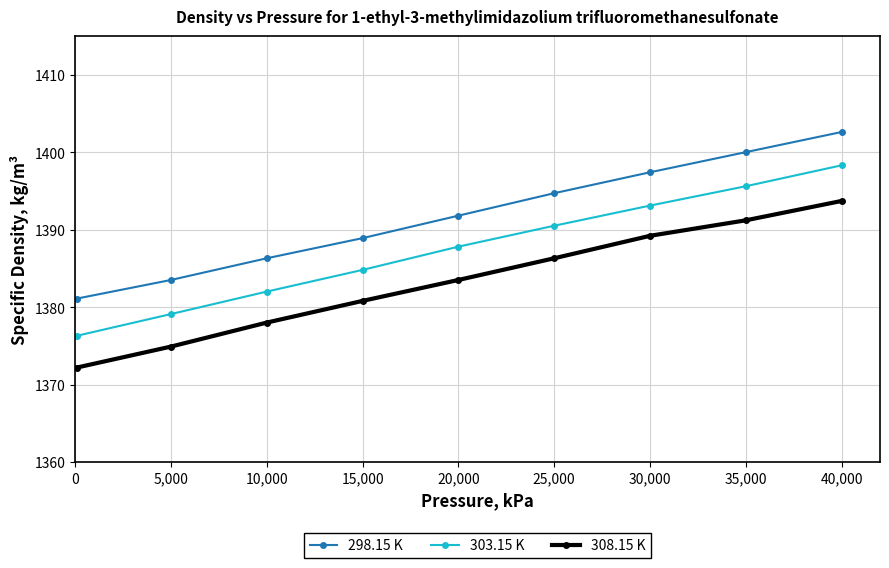

Reading left to right, what are all the values shown in this chart?

298.15 K: 1381.1	1383.5	1386.3	1388.9	1391.8	1394.7	1397.4	1400.0	1402.6
303.15 K: 1376.3	1379.1	1382.0	1384.8	1387.8	1390.5	1393.1	1395.6	1398.3
308.15 K: 1372.2	1374.9	1378.0	1380.8	1383.5	1386.3	1389.2	1391.2	1393.7